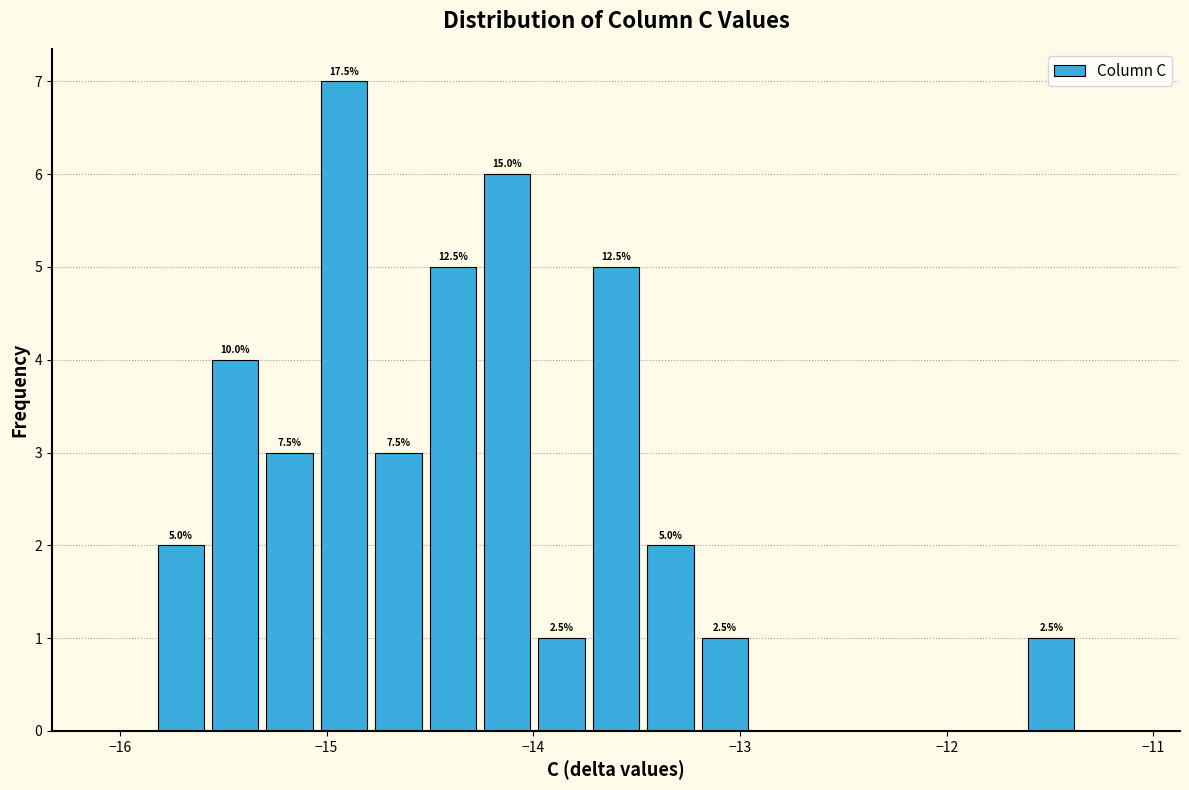

Around what value on the x-axis is the tallest bar? Give the approximate position of its centre, as read against the axis.

-14.9